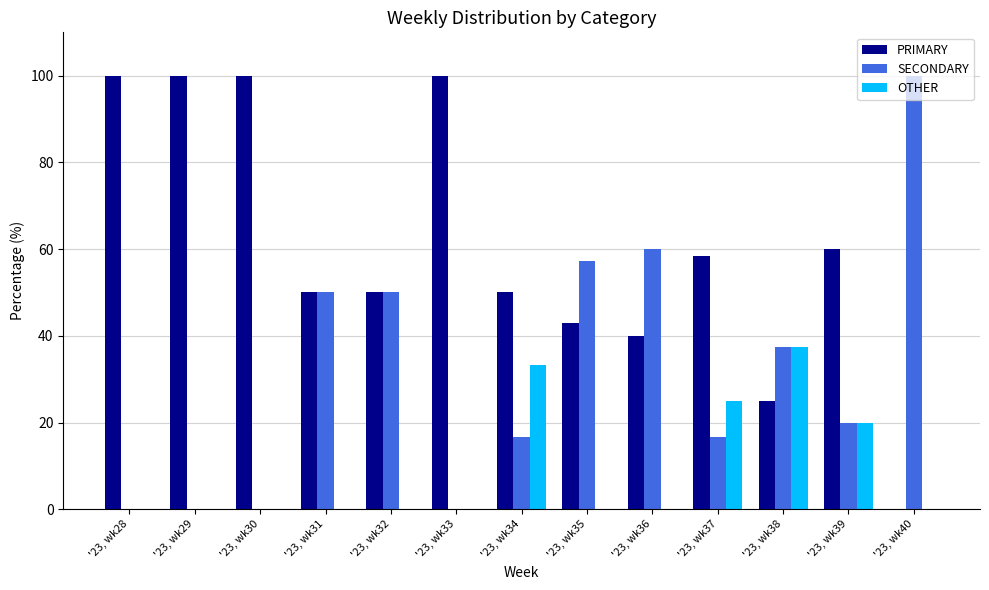

What is the total value across all series at '23, wk39?

100.0